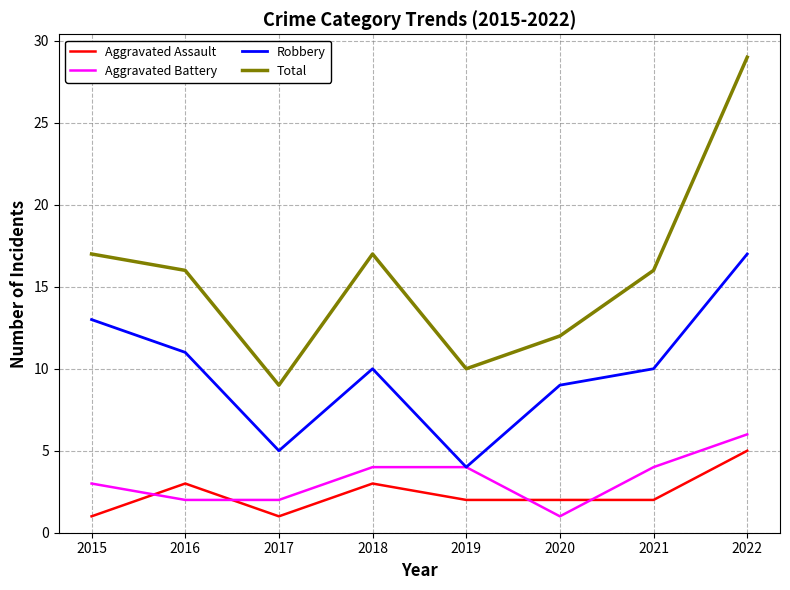

Is the value of Aggravated Assault at 2015 greater than the value of Total at 2022?

No